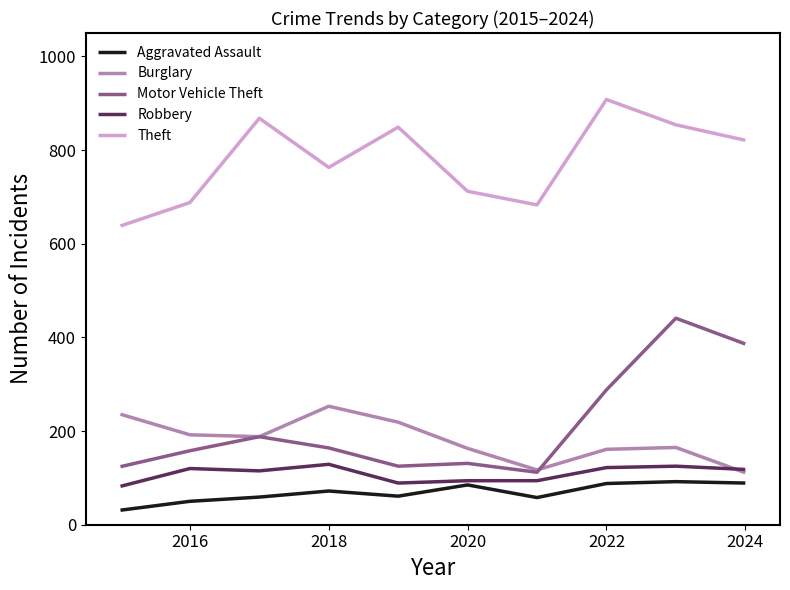

What is the greatest value displayed?

908